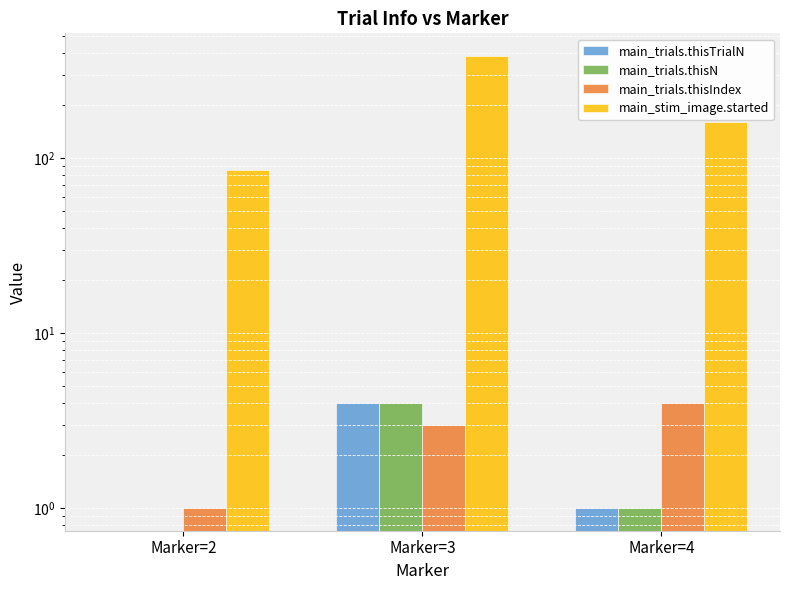

Reading right to left, list all the values displayed in this chart.

main_trials.thisTrialN: Marker=4=1.0	Marker=3=4.0	Marker=2=0.0
main_trials.thisN: Marker=4=1.0	Marker=3=4.0	Marker=2=0.0
main_trials.thisIndex: Marker=4=4.0	Marker=3=3.0	Marker=2=1.0
main_stim_image.started: Marker=4=160.9	Marker=3=383.5	Marker=2=85.8